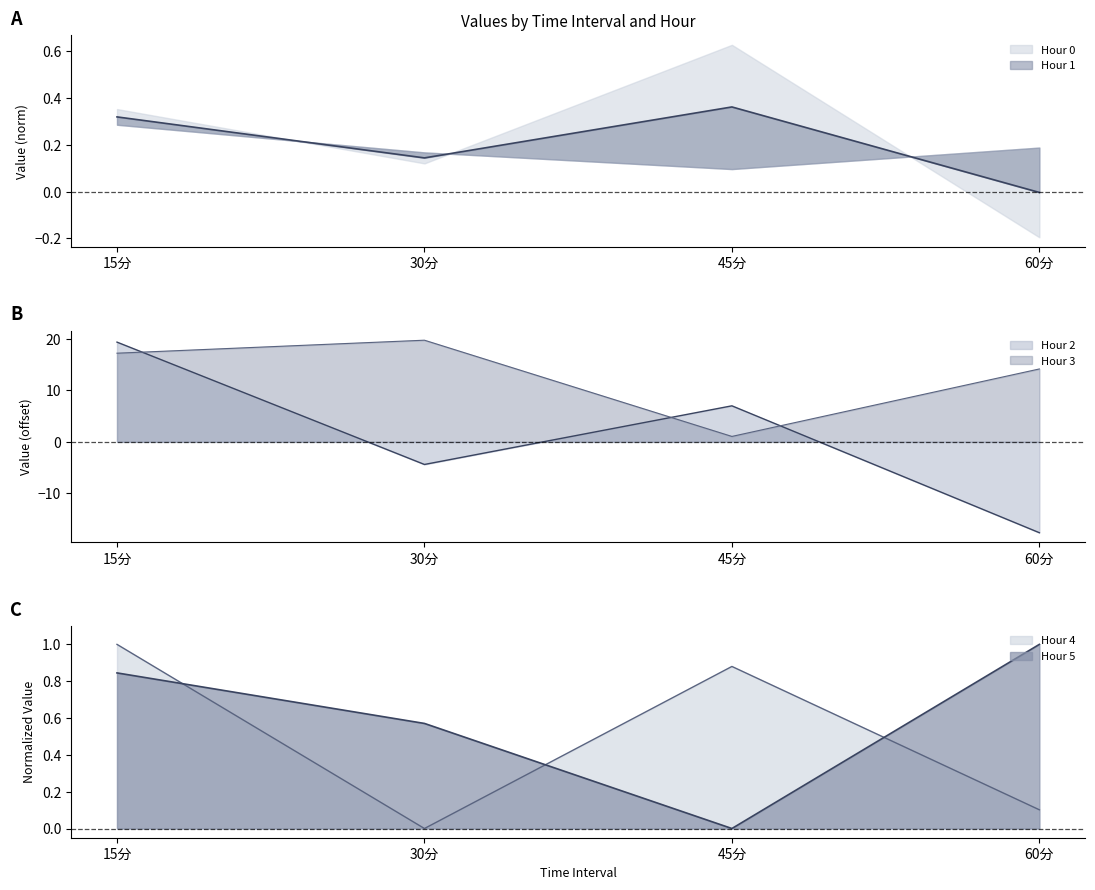

What is the sum of the Hour 4 values at 45分 and 60分?

1.0